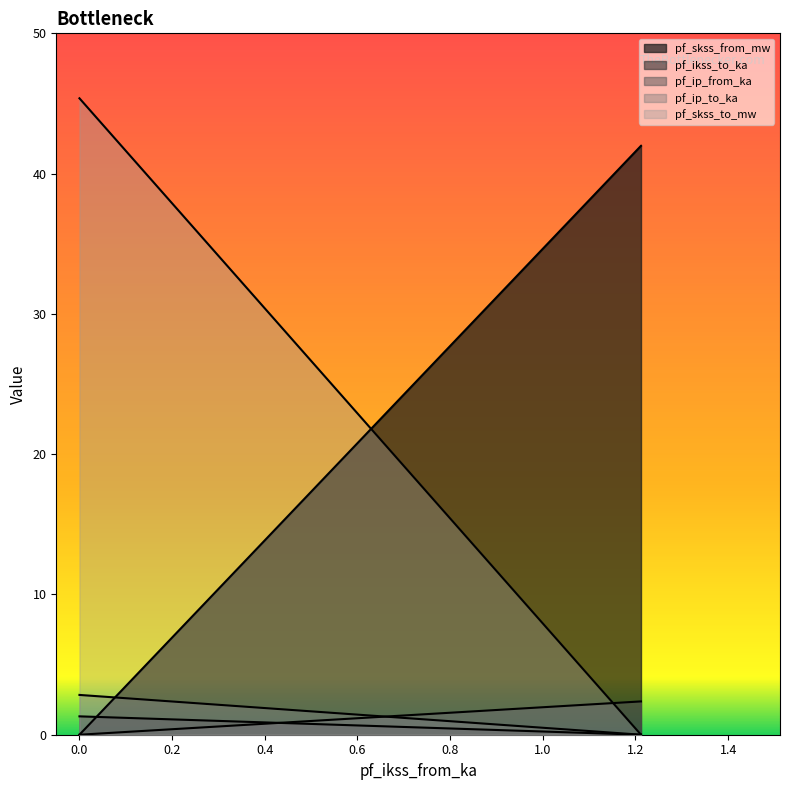

What is the approximate value of pf_skss_from_mw at 0.0?

2.8